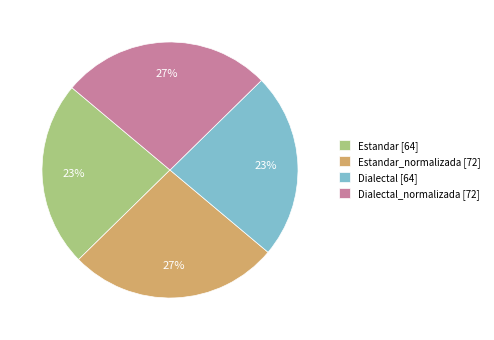

Approximately how many times larger is the value at Dialectal [64] compared to Estandar_normalizada [72]?

0.9